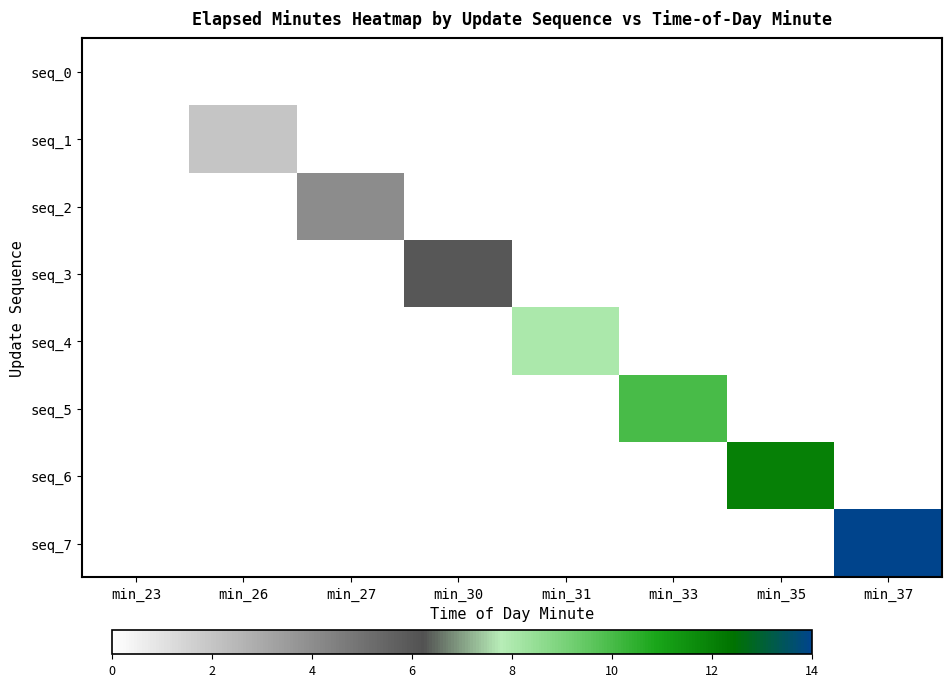

Reading left to right, transcribe all the data shown in this chart.

seq_0: min_23=0	min_26=0	min_27=0	min_30=0	min_31=0	min_33=0	min_35=0	min_37=0
seq_1: min_23=0	min_26=2	min_27=0	min_30=0	min_31=0	min_33=0	min_35=0	min_37=0
seq_2: min_23=0	min_26=0	min_27=4	min_30=0	min_31=0	min_33=0	min_35=0	min_37=0
seq_3: min_23=0	min_26=0	min_27=0	min_30=6	min_31=0	min_33=0	min_35=0	min_37=0
seq_4: min_23=0	min_26=0	min_27=0	min_30=0	min_31=8	min_33=0	min_35=0	min_37=0
seq_5: min_23=0	min_26=0	min_27=0	min_30=0	min_31=0	min_33=10	min_35=0	min_37=0
seq_6: min_23=0	min_26=0	min_27=0	min_30=0	min_31=0	min_33=0	min_35=12	min_37=0
seq_7: min_23=0	min_26=0	min_27=0	min_30=0	min_31=0	min_33=0	min_35=0	min_37=14